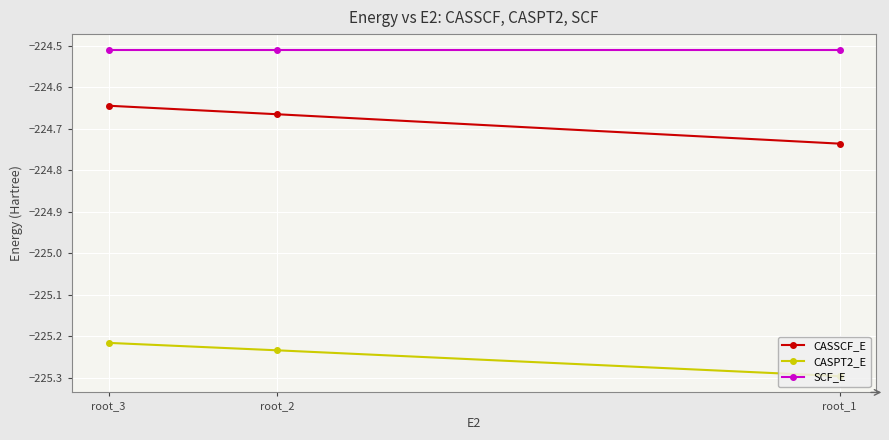

Where is CASSCF_E nearest to the value -224?

root_3